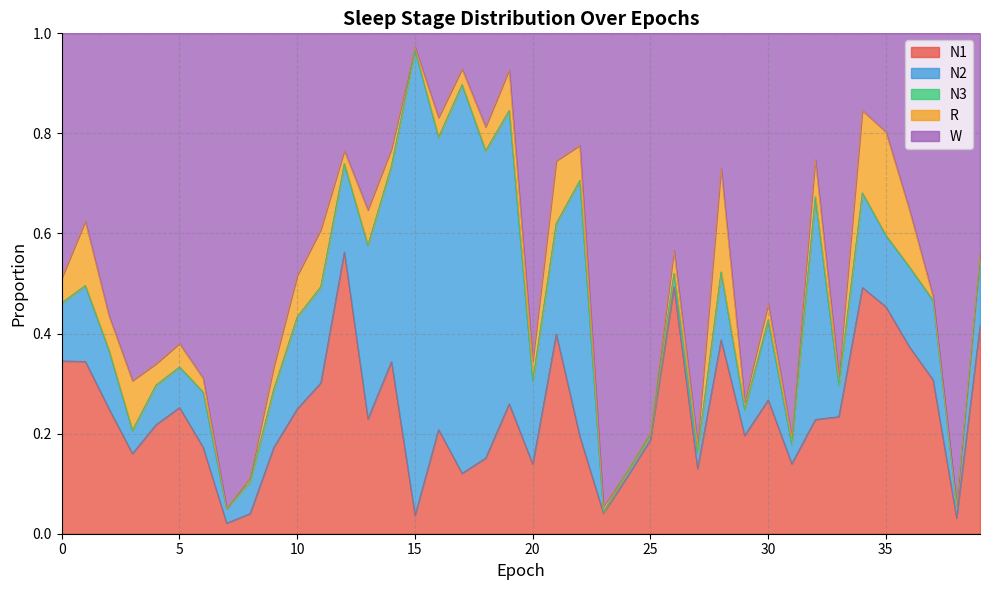

Which series changed the most between 7 and 26?

W